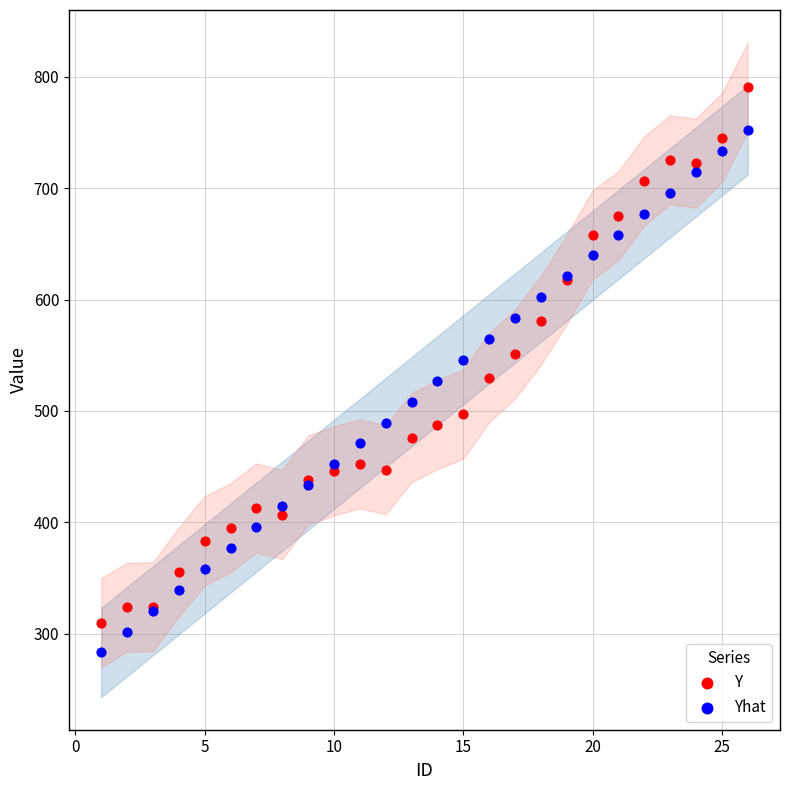

Which series has the widest spread of Y values?

Y